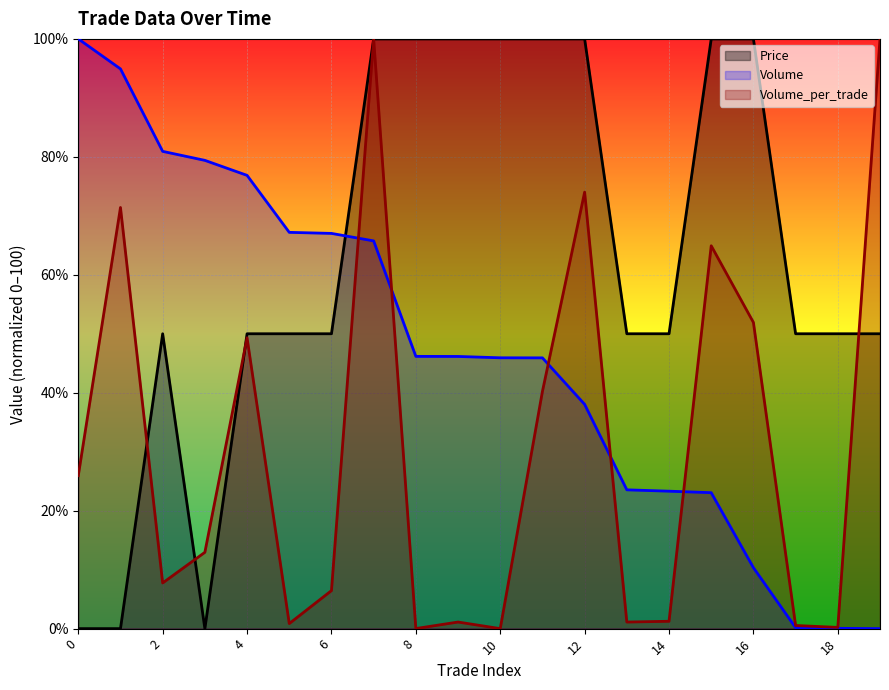

After their last crossing, which series has the higher values: Volume_per_trade or Price?

Volume_per_trade